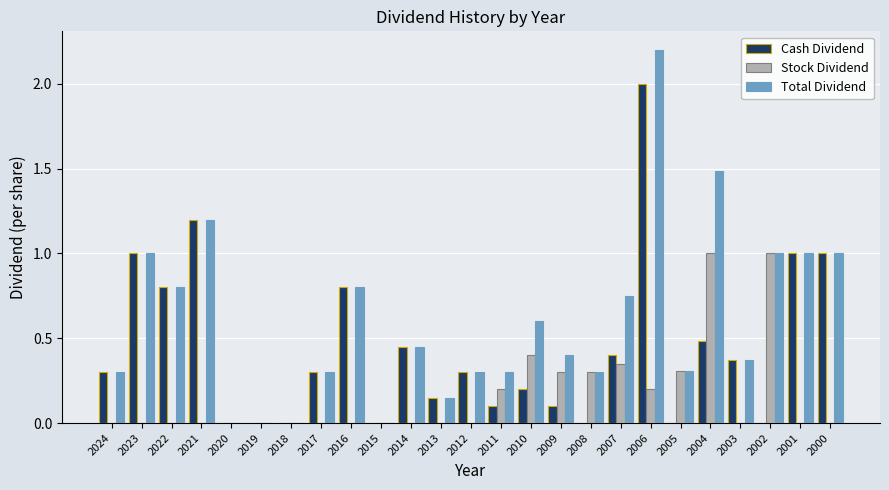

The value of Cash Dividend at 2008 is 0.0. True or false?

True